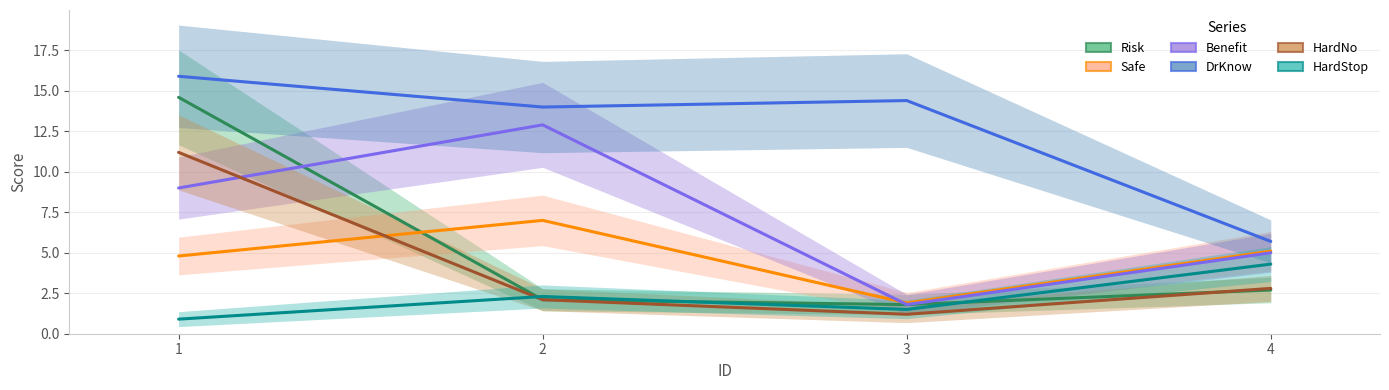

How many data points in Risk are less than 2?

1